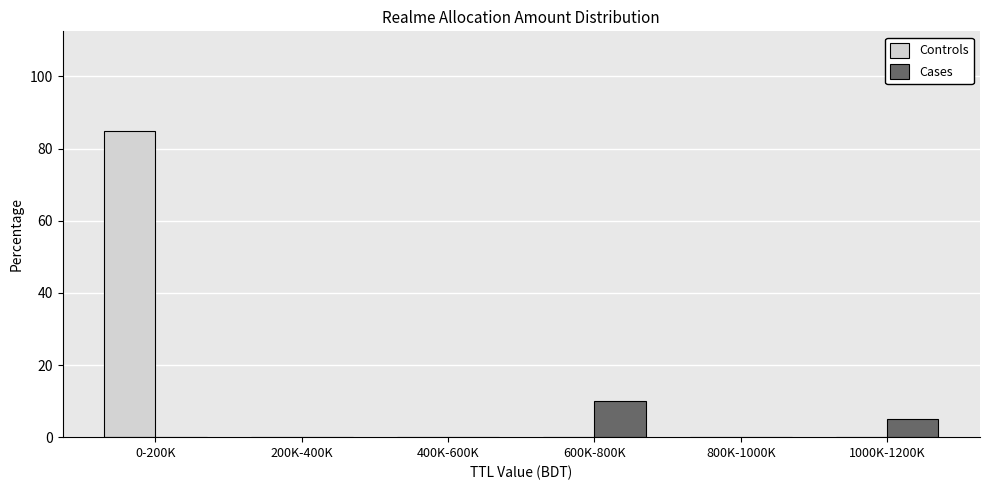

Reading left to right, what are all the values shown in this chart?

Controls: 0-200K=85	200K-400K=0	400K-600K=0	600K-800K=0	800K-1000K=0	1000K-1200K=0
Cases: 0-200K=0	200K-400K=0	400K-600K=0	600K-800K=10	800K-1000K=0	1000K-1200K=5